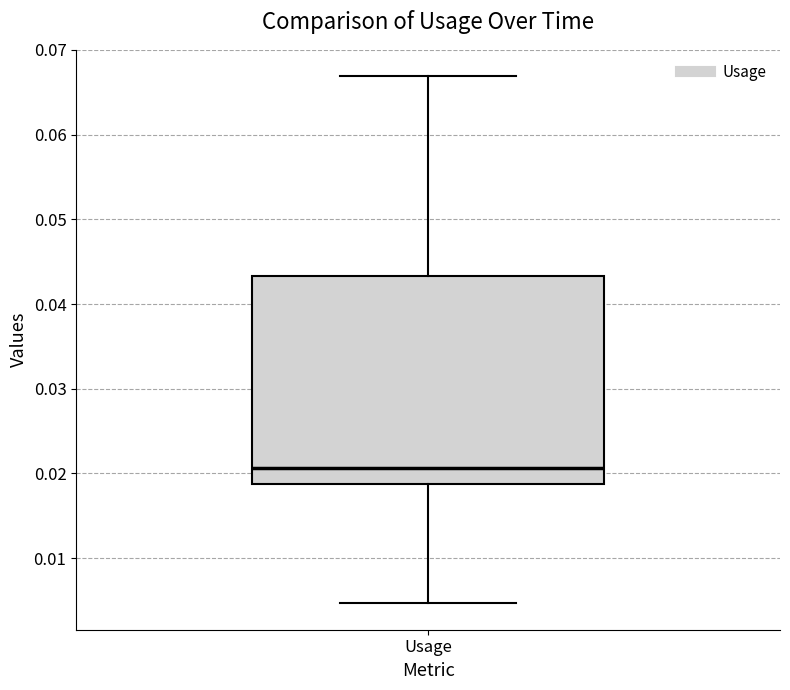

Read this box plot against the y-axis: the position of the median line, the range covered by the box, and the ends of both whiskers. The values are not printed on the chart, so give them approximately, as read against the axis.

median 0.021, box 0.019 to 0.043, whiskers 0.005 to 0.067